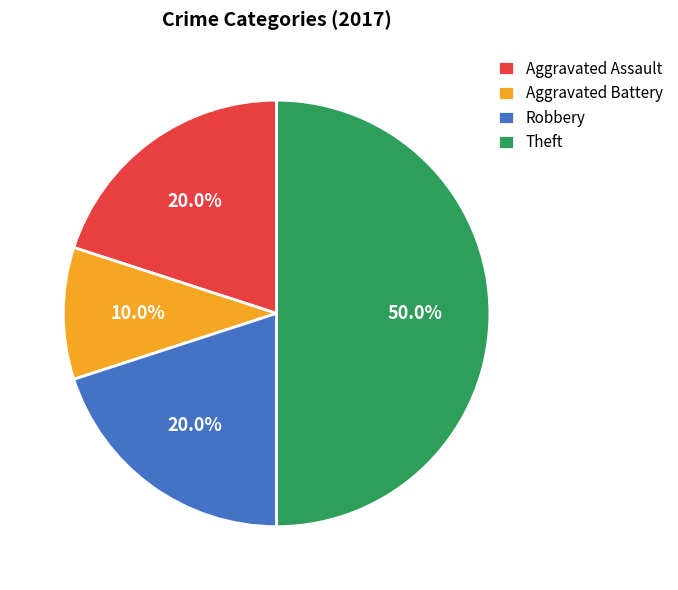

Is the sum of Aggravated Battery and Aggravated Assault greater than half?

No